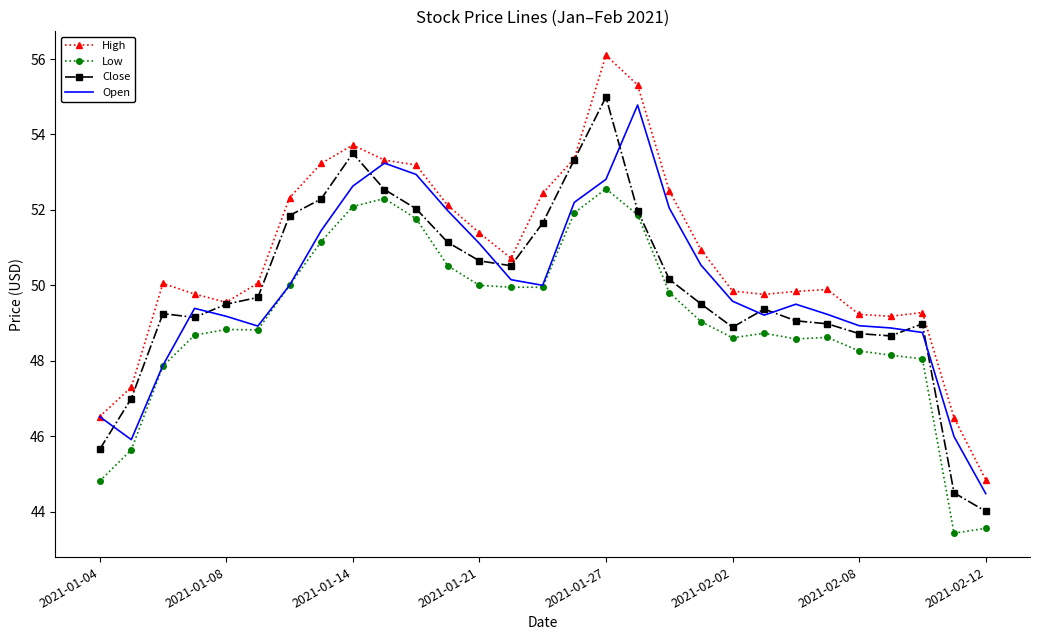

Which series has the largest total across all categories?

High